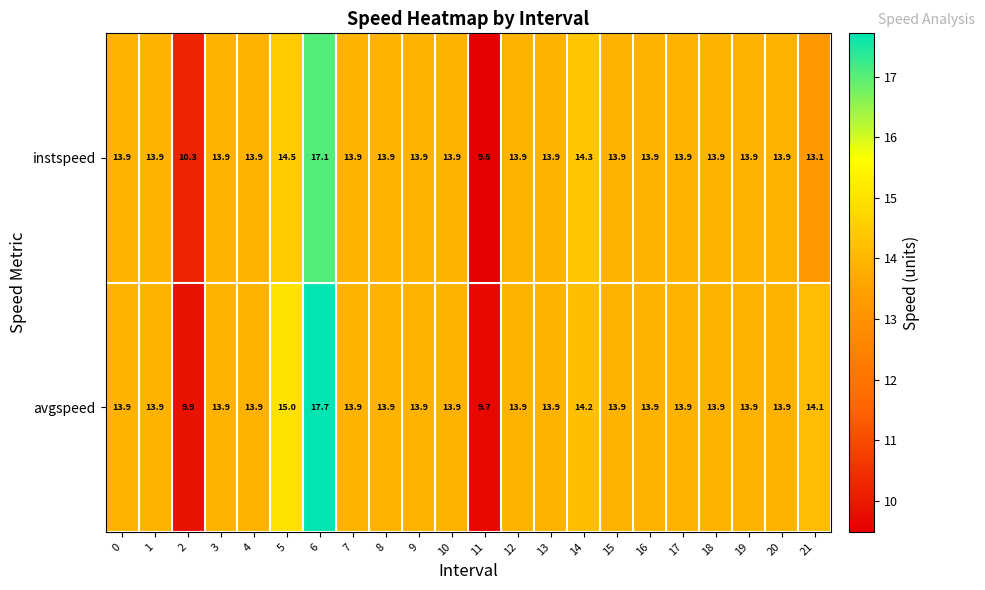

What is the sum of the instspeed values at 1 and 14?

28.2